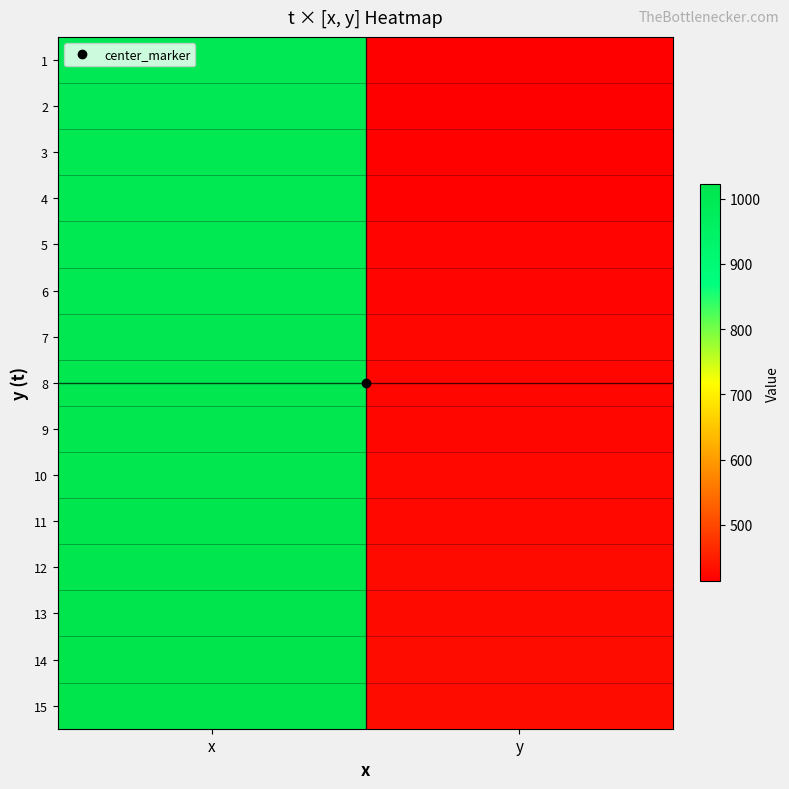

Which series has the largest range (max minus min)?

15